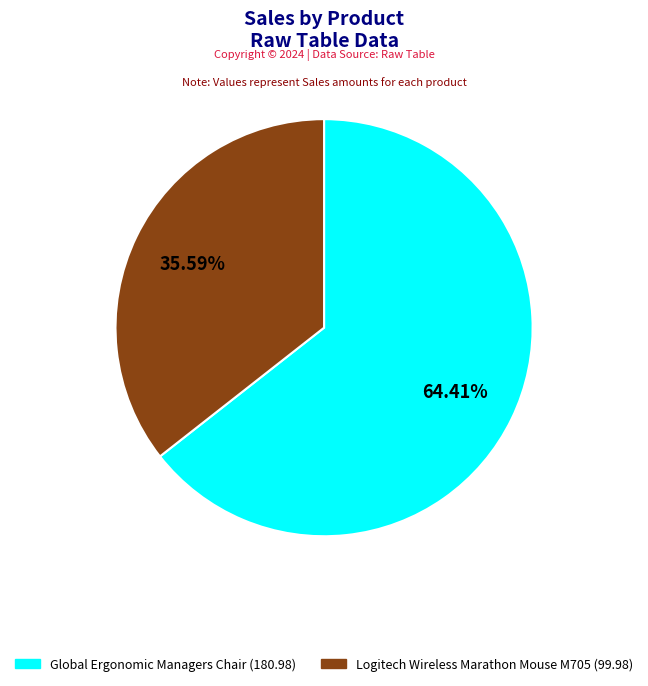

Approximately how many times larger is the value at Logitech Wireless Marathon Mouse M705 compared to Global Ergonomic Managers Chair?

0.6